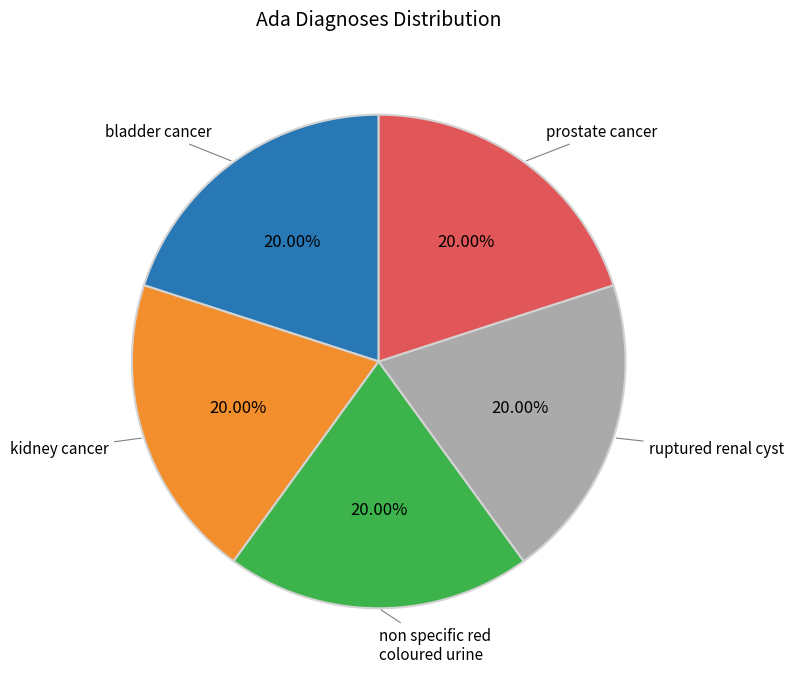

Is there a majority slice in this chart?

No